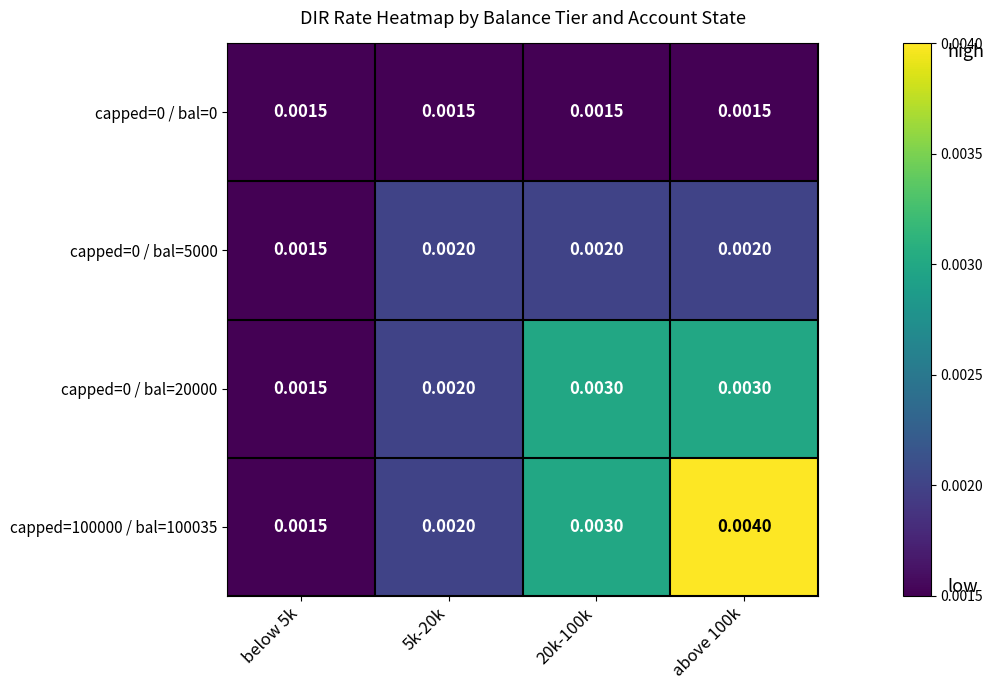

Is the value of capped=0 / bal=20000 at above 100k greater than the value of capped=0 / bal=0 at above 100k?

Yes